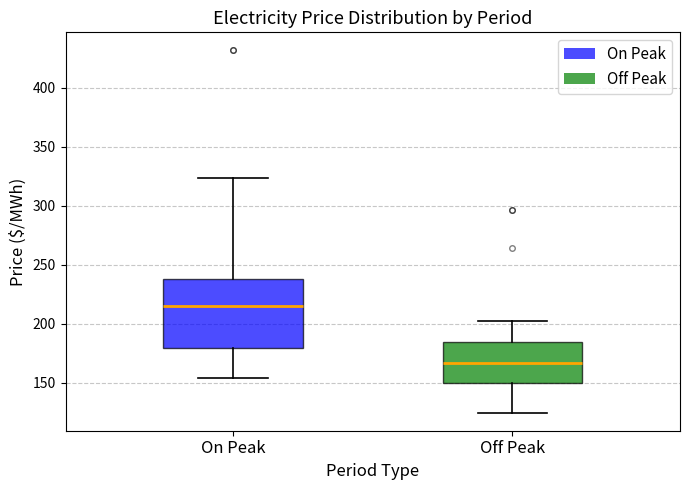

Which box is the tallest, from its lower edge to its upper edge?

On Peak